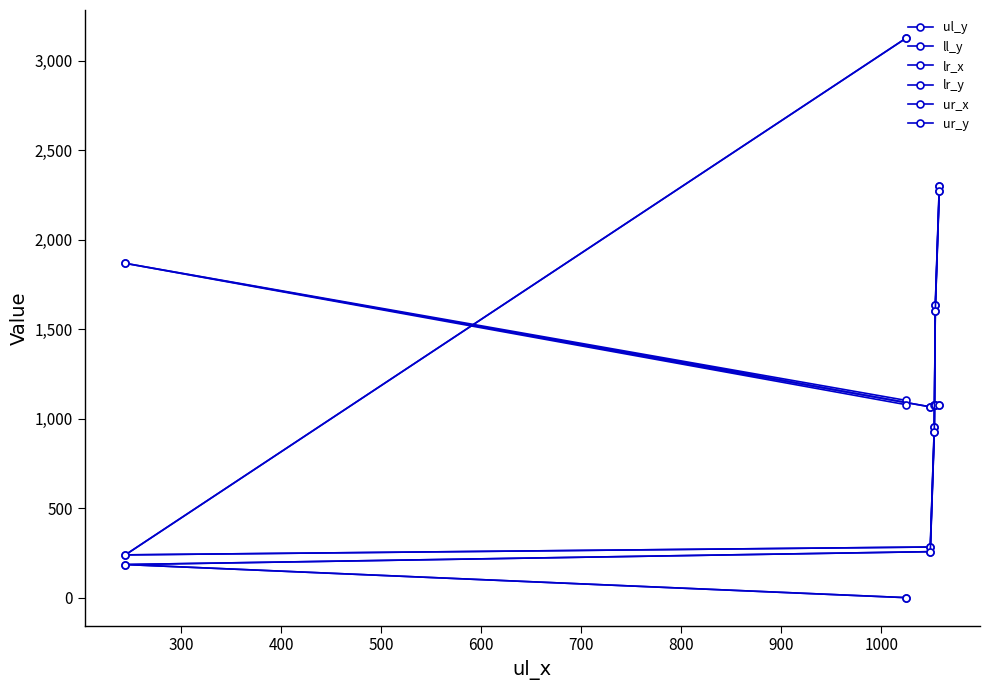

True or false: ur_y has a value of 257 at 400.

True